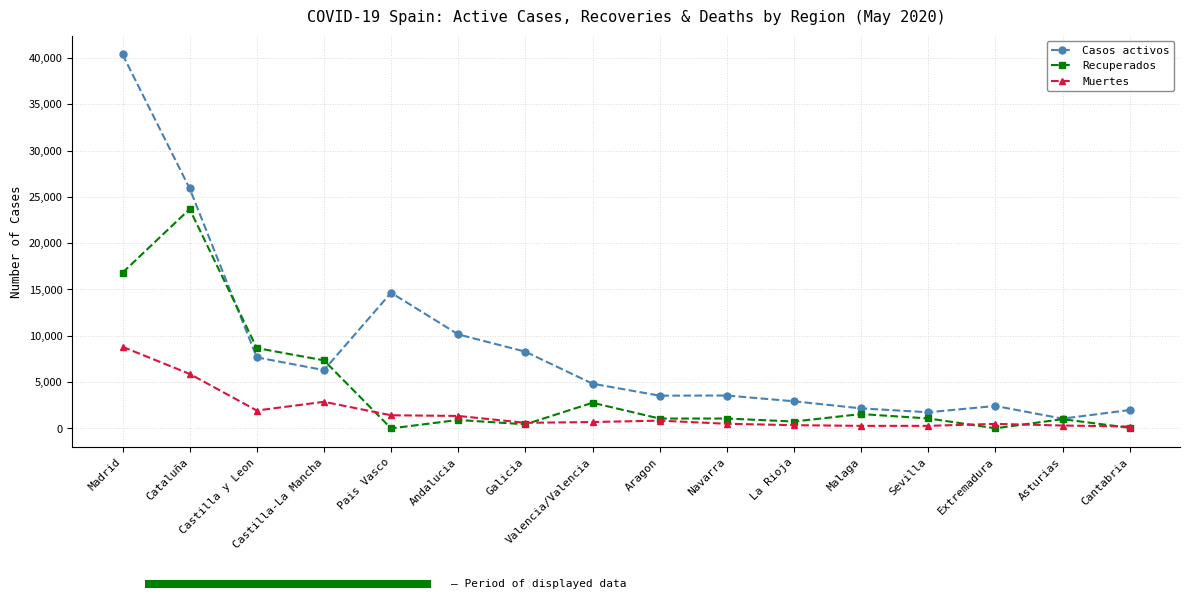

Which series has the largest range (max minus min)?

Casos activos